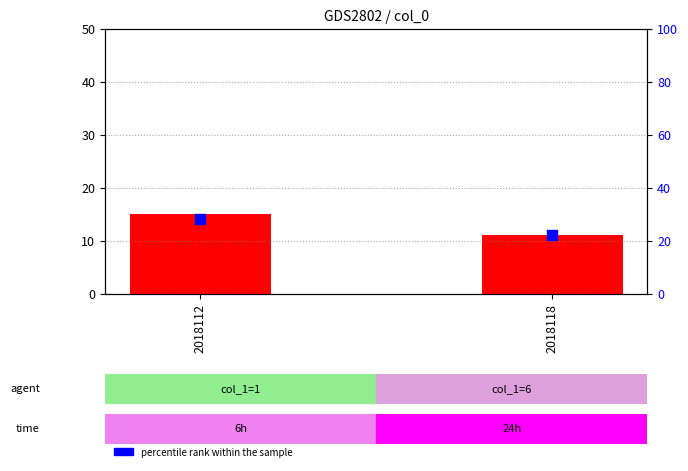

Which series has the largest total across all categories?

percentile rank within the sample